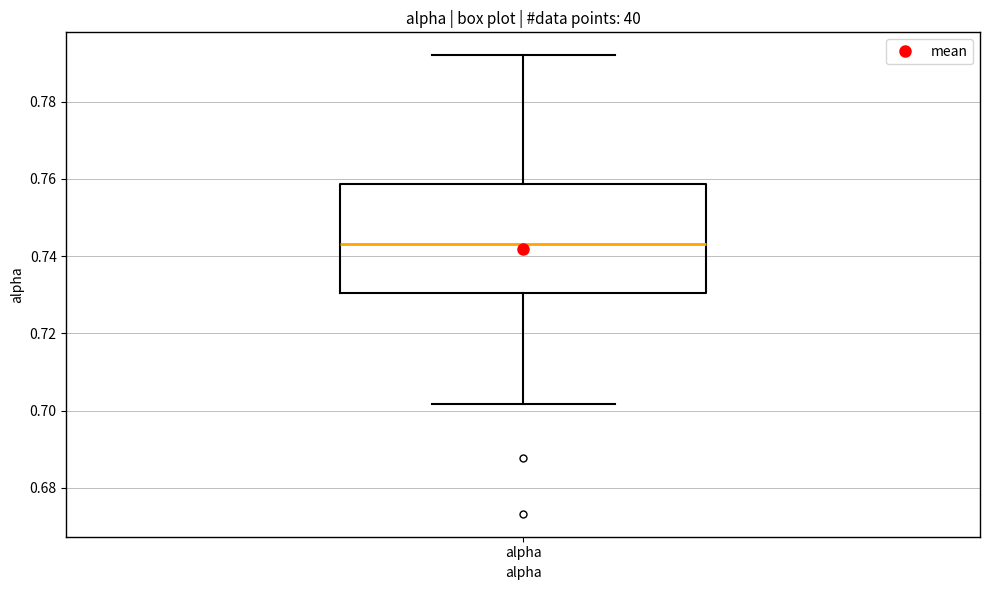

Read this box plot against the y-axis: the position of the median line, the range covered by the box, and the ends of both whiskers. The values are not printed on the chart, so give them approximately, as read against the axis.

median 0.744, box 0.730 to 0.758, whiskers 0.702 to 0.792